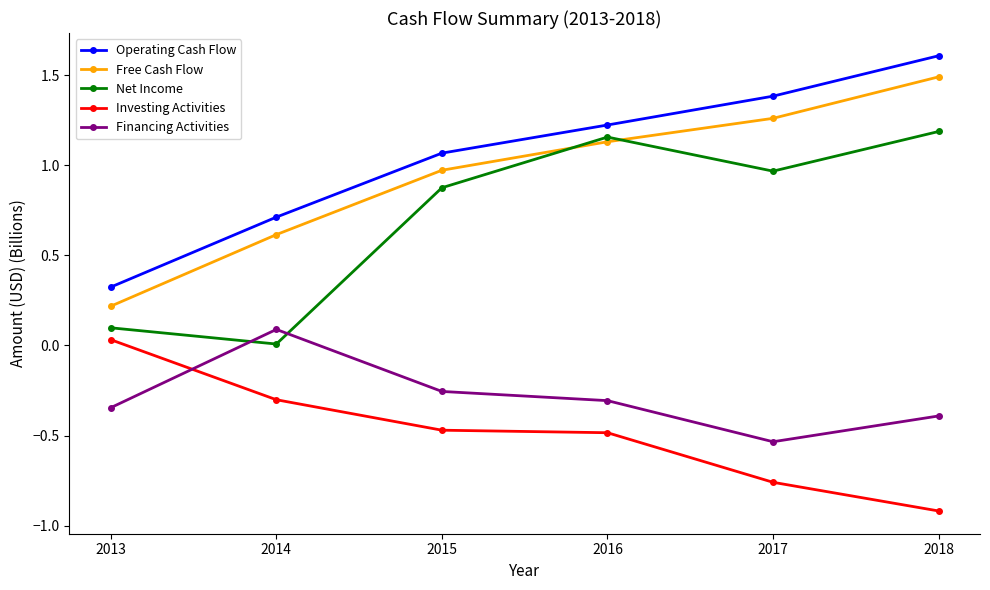

What is the total value across all series at 2017?

2.3